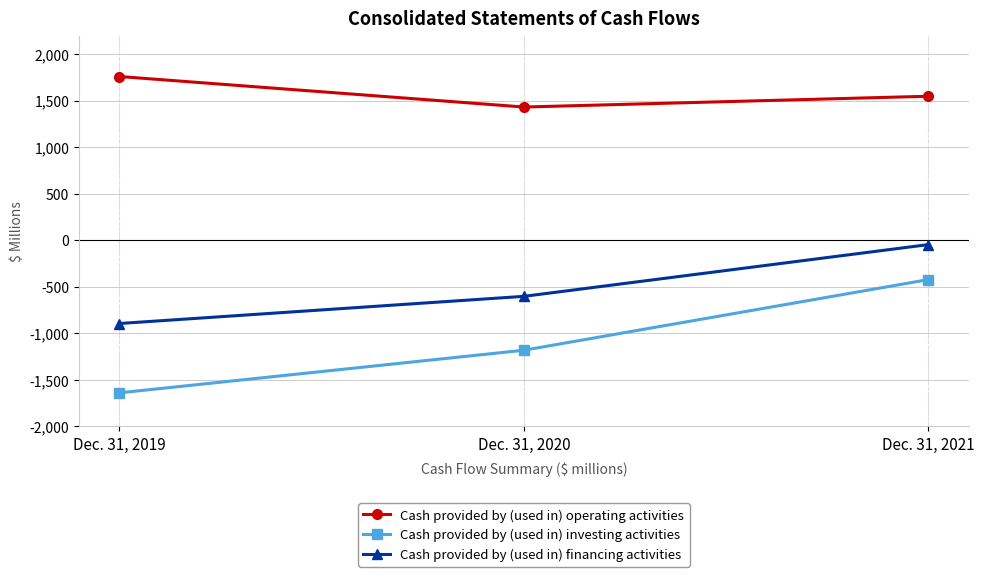

Is the value of Cash provided by (used in) investing activities at Dec. 31, 2019 greater than the value of Cash provided by (used in) operating activities at Dec. 31, 2020?

No